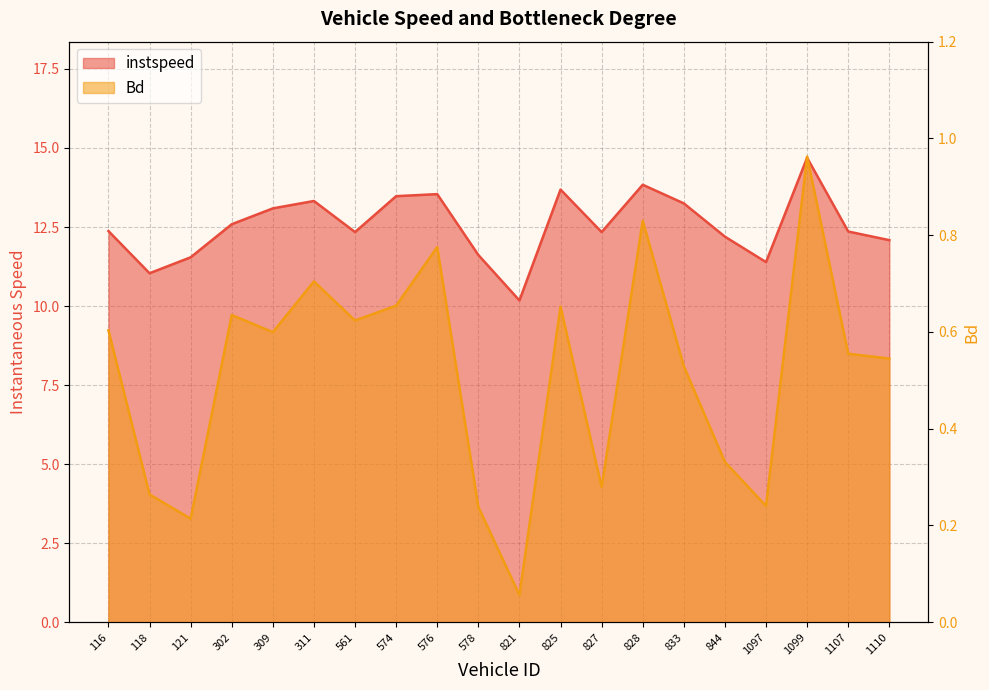

What is the approximate value of Bd at 1099.0?

1.0